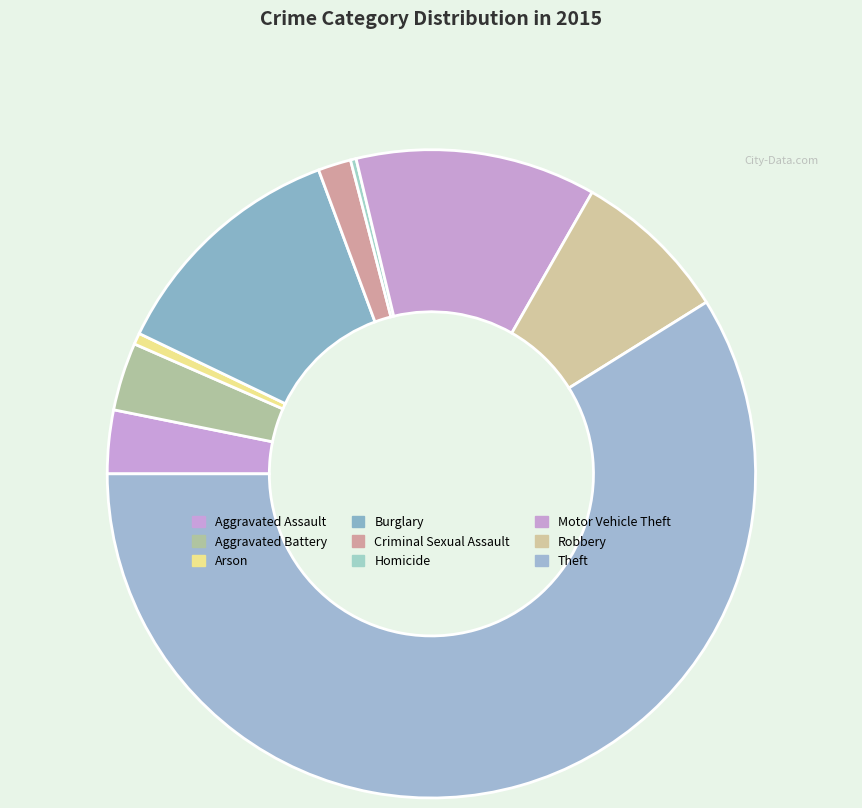

Which slice is the largest?

Theft